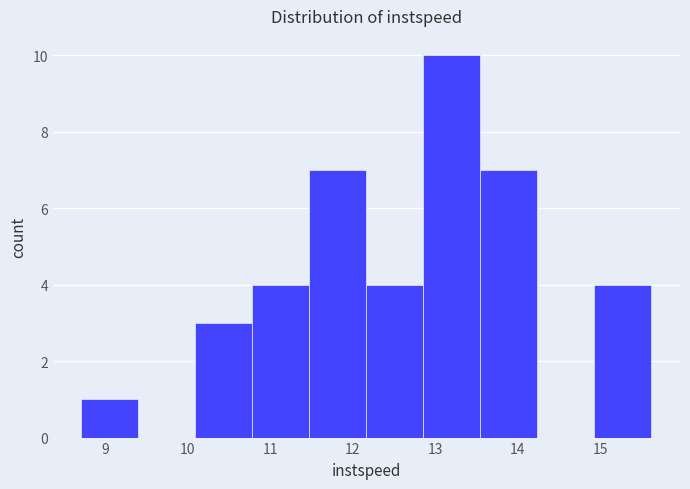

Over which range of the x-axis is the bar tallest?

12.9 to 13.5